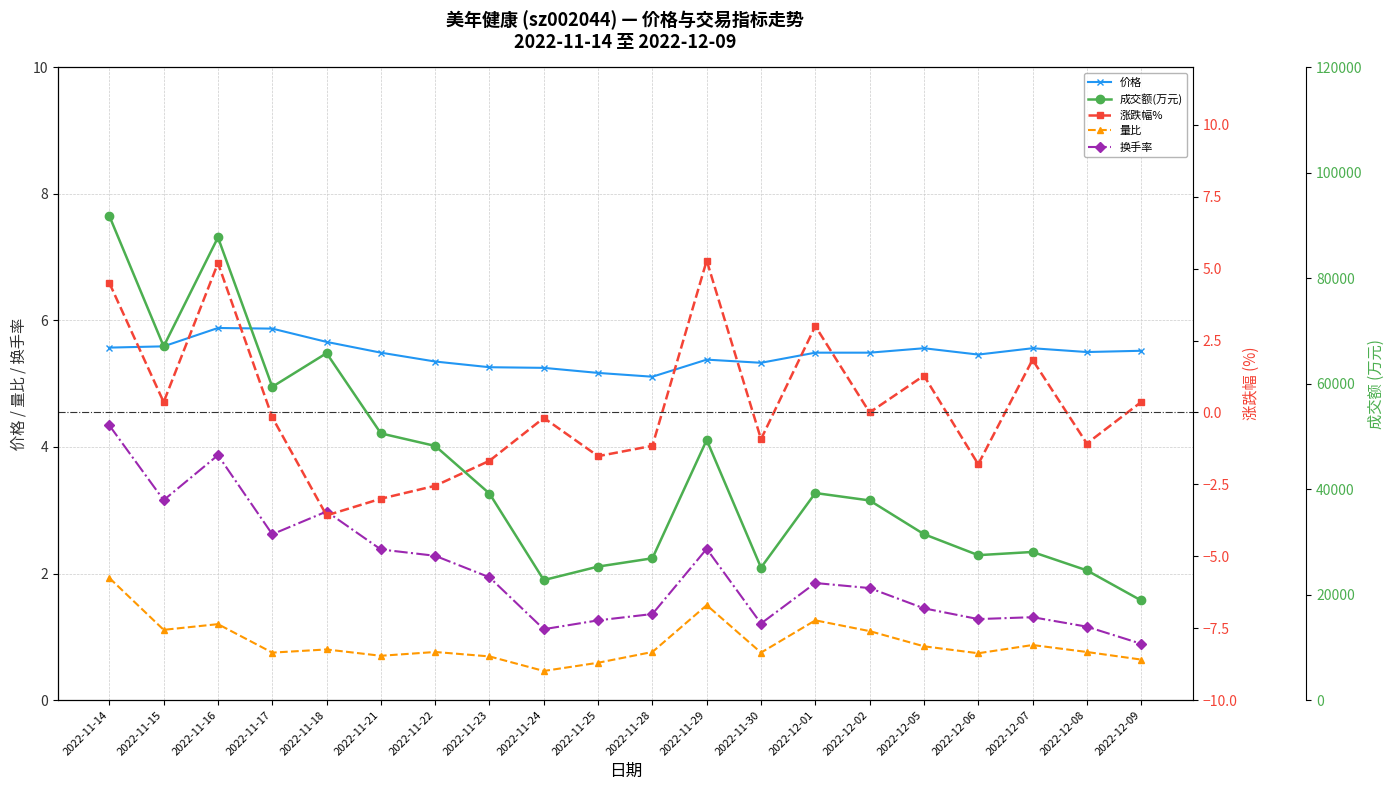

At which label does 涨跌幅% reach its minimum?

2022-11-18